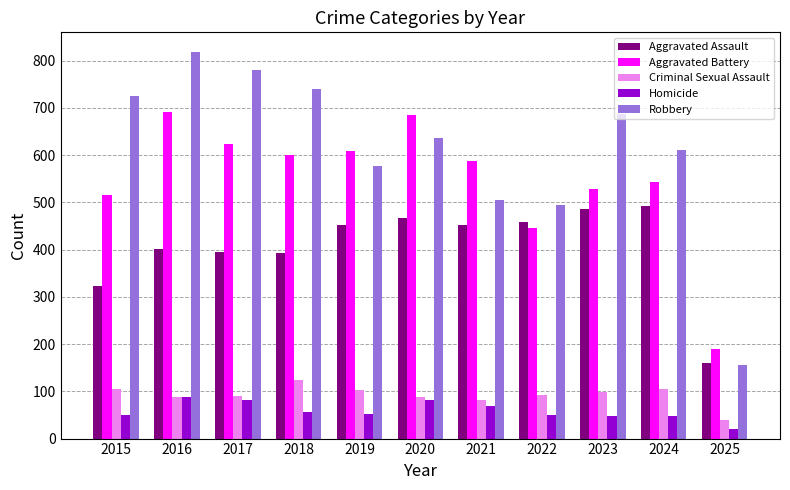

What is the average value of the Aggravated Assault series?

407